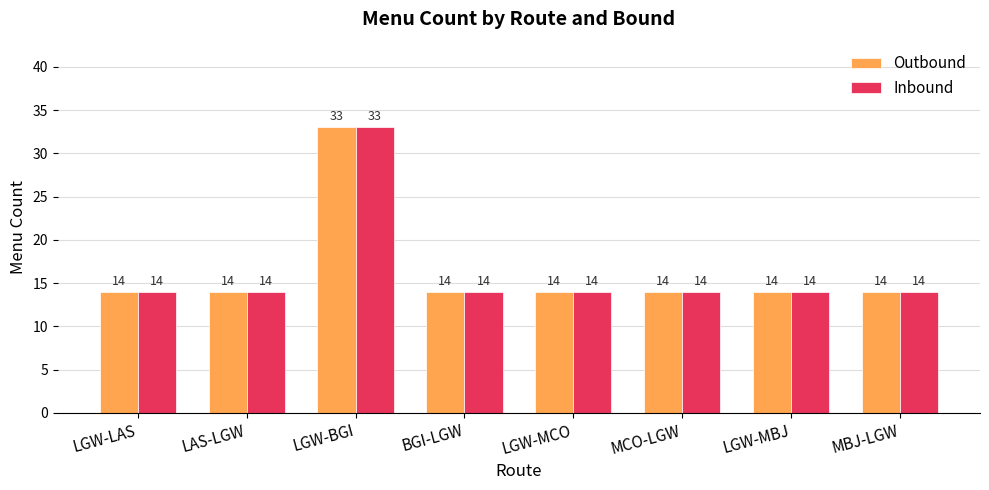

Reading left to right, extract all data points from this chart.

Outbound: 14	14	33	14	14	14	14	14
Inbound: 14	14	33	14	14	14	14	14